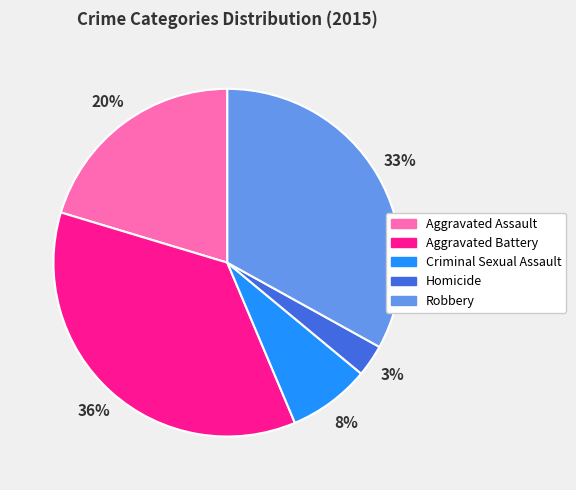

Rank the categories by value from highest to lowest.

Aggravated Battery, Robbery, Aggravated Assault, Criminal Sexual Assault, Homicide